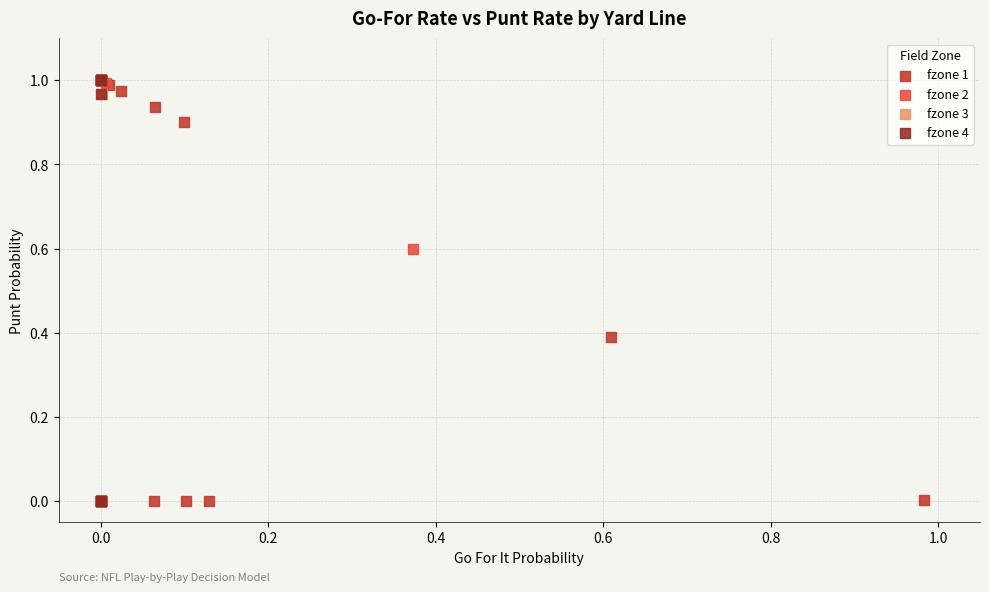

What are all the series names shown in the legend?

fzone 1, fzone 2, fzone 3, fzone 4